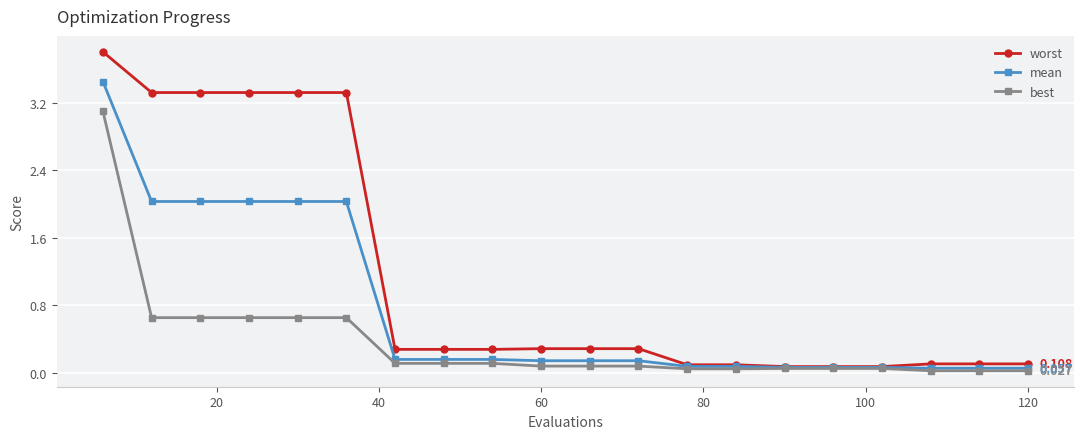

Which series has the widest spread of values?

worst